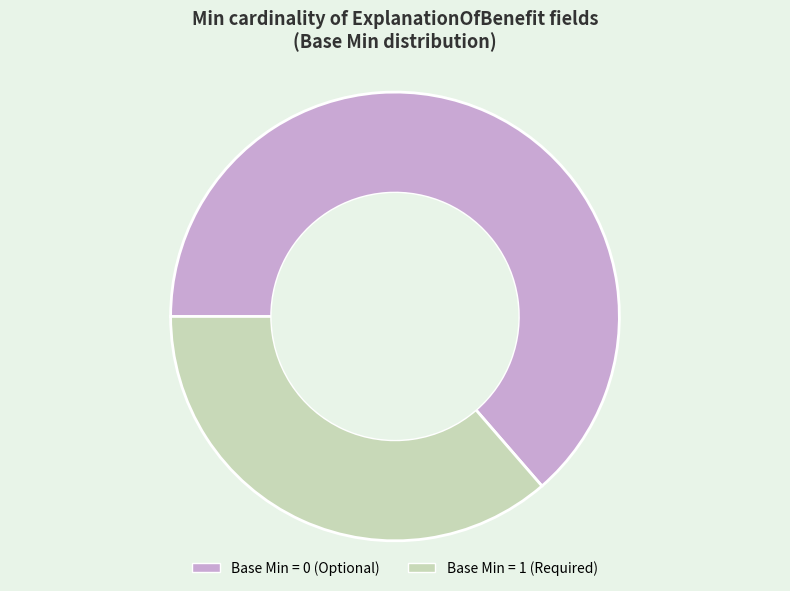

Rank the categories by value from highest to lowest.

Base Min = 0 (Optional), Base Min = 1 (Required)